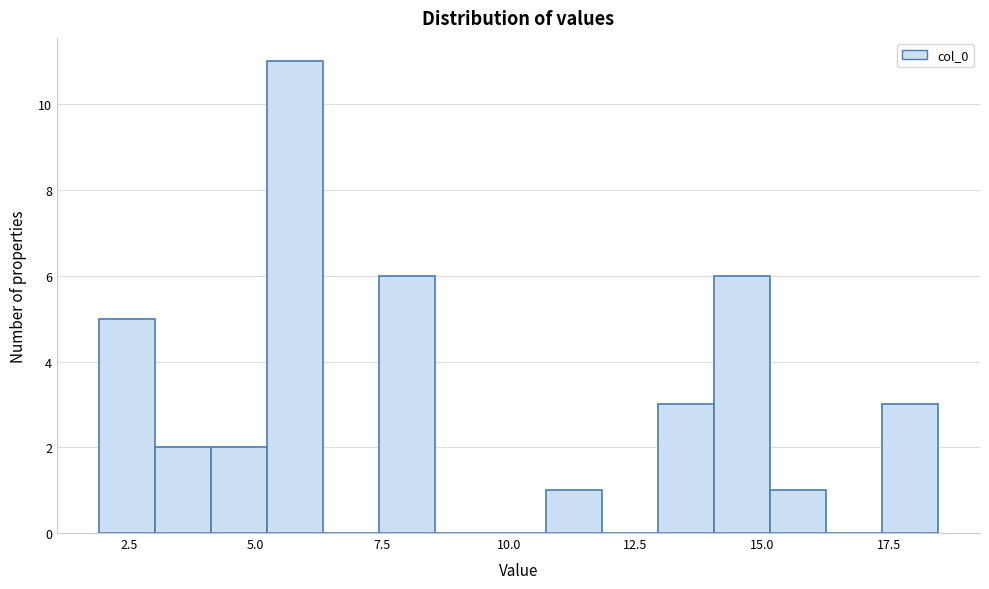

Around what value on the x-axis is the tallest bar? Give the approximate position of its centre, as read against the axis.

6.0